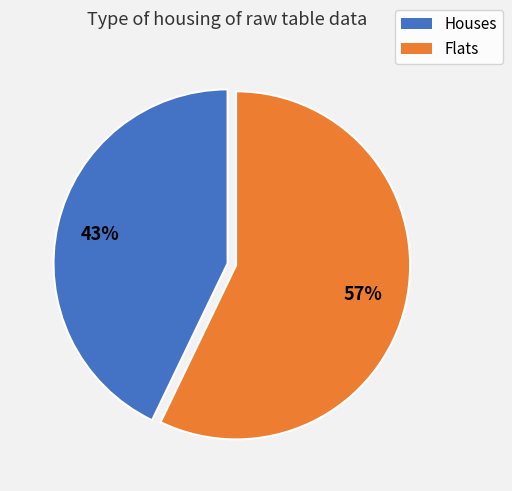

Is it true that Flats is 52% of the pie?

False